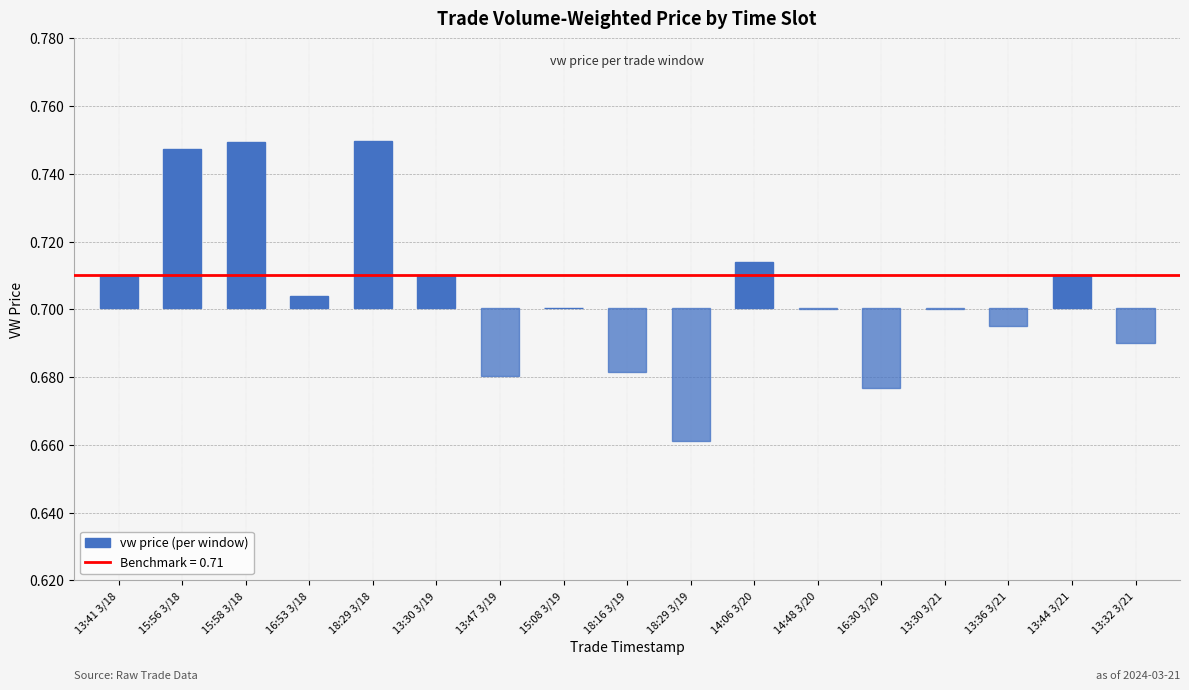

List the labels in order of value, smallest first.

18:29 3/19, 16:30 3/20, 13:47 3/19, 18:16 3/19, 13:32 3/21, 13:36 3/21, 14:48 3/20, 13:30 3/21, 15:08 3/19, 16:53 3/18, 13:41 3/18, 13:30 3/19, 13:44 3/21, 14:06 3/20, 15:56 3/18, 15:58 3/18, 18:29 3/18